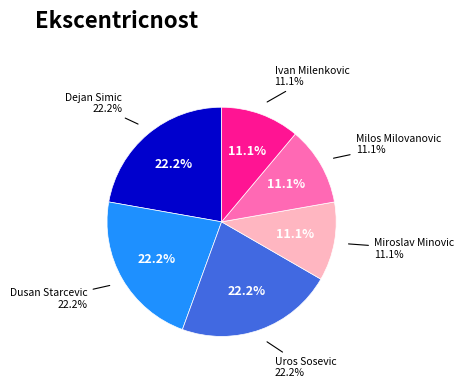

Count the number of slices in the pie.

6